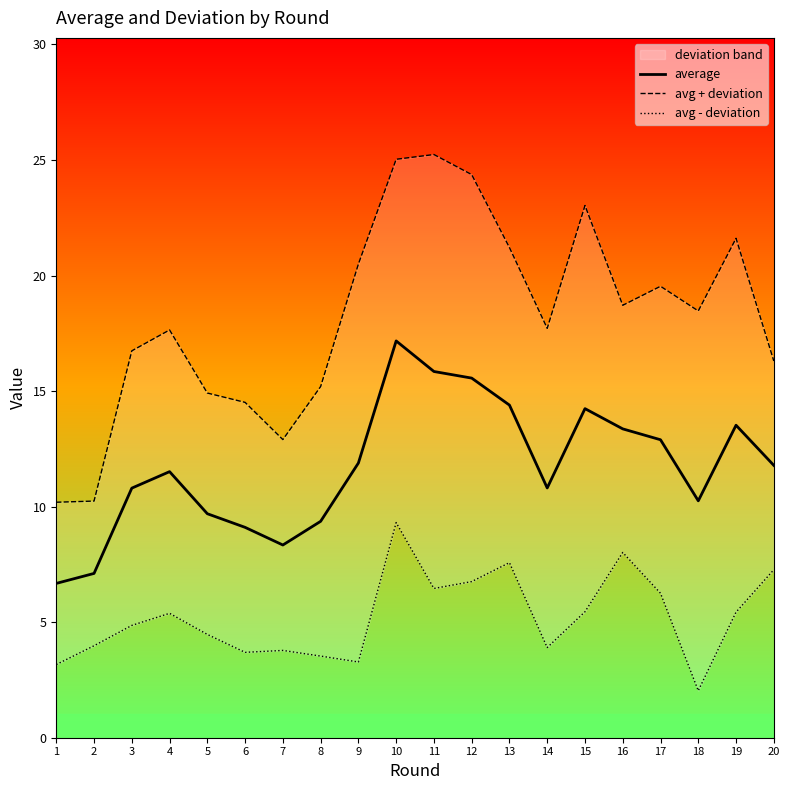

True or false: avg + deviation and average intersect in this chart.

False